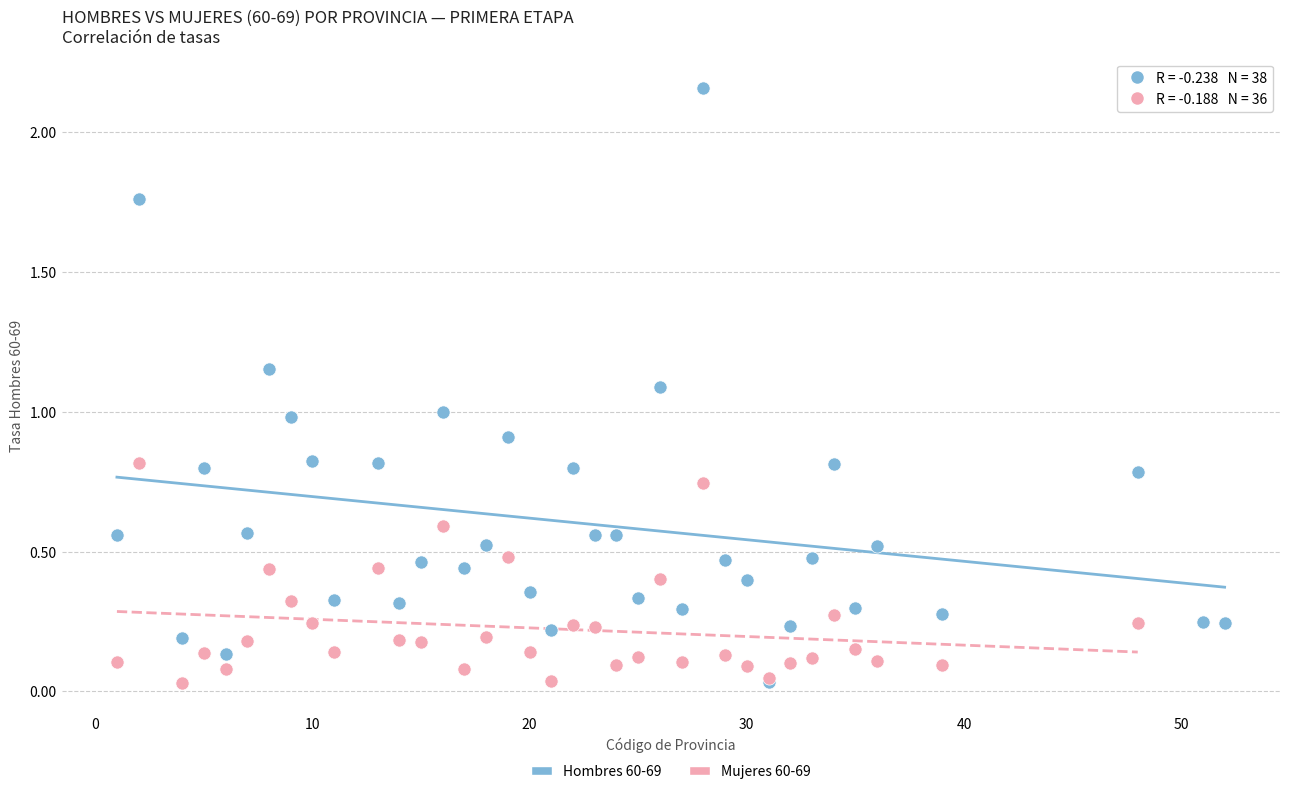

Which series has the widest spread of Y values?

Hombres 60-69